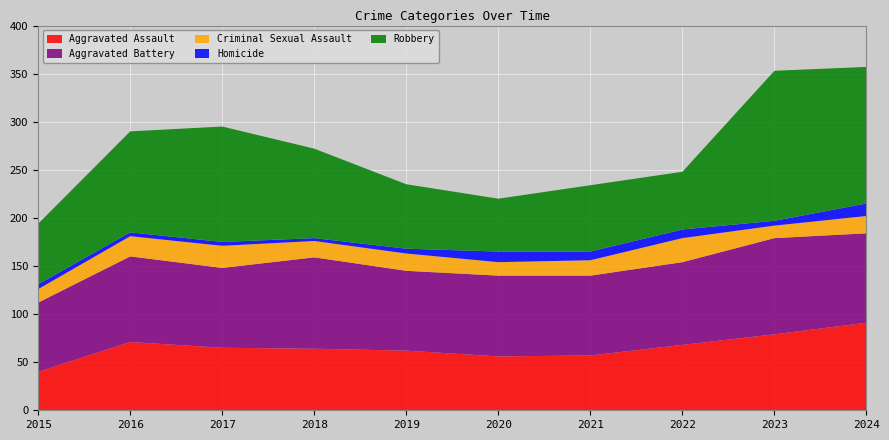

Reading left to right, extract all data points from this chart.

Aggravated Assault: 2015=40	2016=71	2017=65	2018=64	2019=62	2020=56	2021=57	2022=68	2023=79	2024=91
Aggravated Battery: 2015=72	2016=89	2017=83	2018=95	2019=83	2020=84	2021=83	2022=86	2023=100	2024=93
Criminal Sexual Assault: 2015=14	2016=21	2017=23	2018=17	2019=18	2020=14	2021=16	2022=25	2023=13	2024=18
Homicide: 2015=5	2016=4	2017=4	2018=3	2019=5	2020=11	2021=9	2022=9	2023=5	2024=13
Robbery: 2015=63	2016=105	2017=120	2018=93	2019=67	2020=55	2021=69	2022=60	2023=156	2024=142